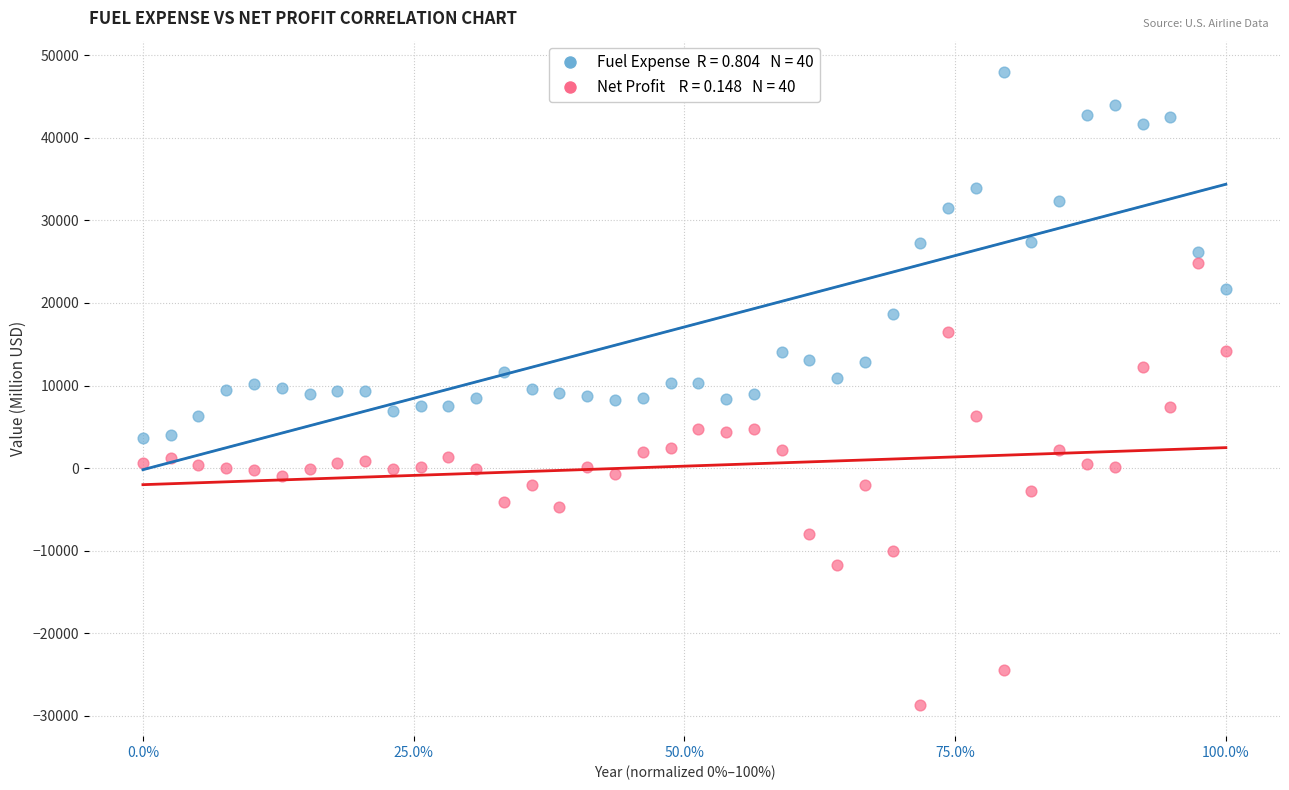

Across all data points, what is the range of Y values (max minus min)?

76592.0